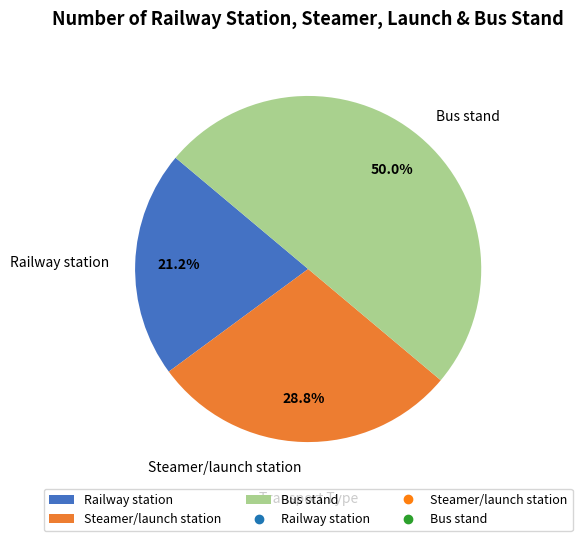

Rank the categories by value from highest to lowest.

Bus stand, Steamer/launch station, Railway station